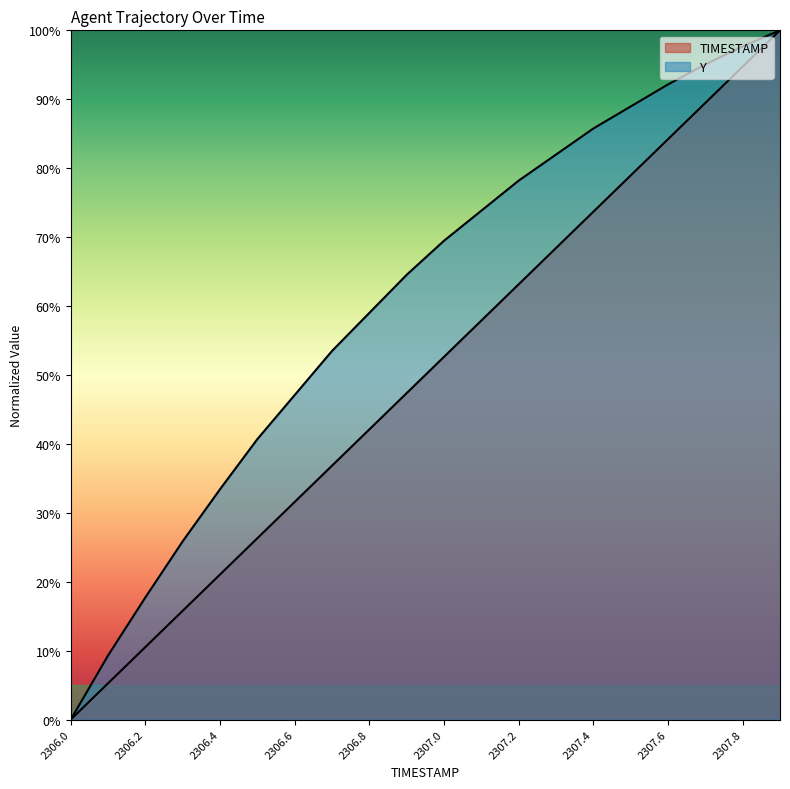

List the series in order of their overall mean, lowest first.

TIMESTAMP, Y